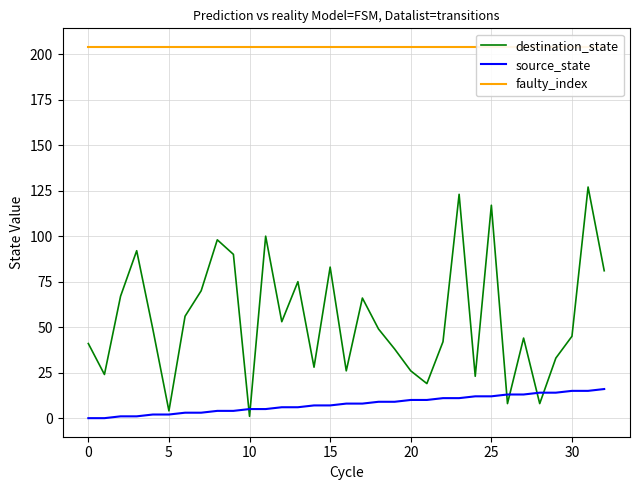

What is the highest value of the source_state series?

16